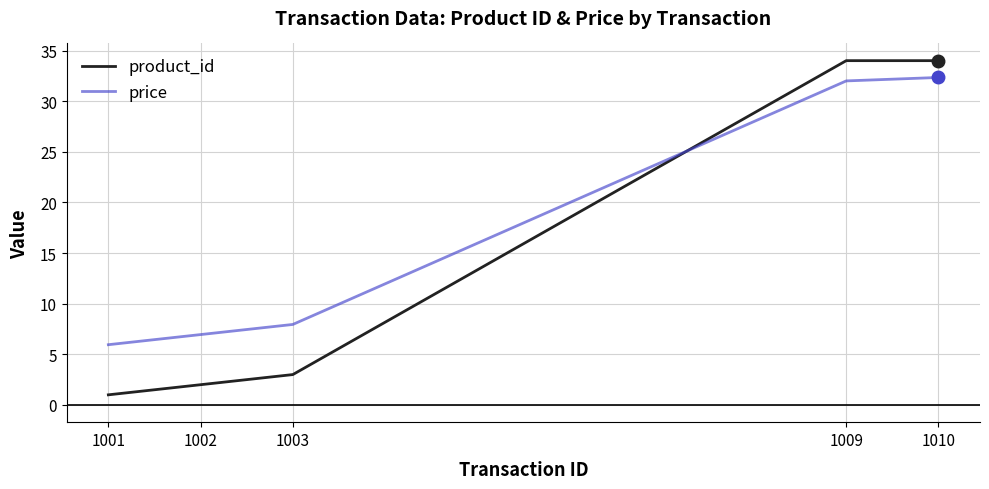

What is the sum of the product_id values at 1009 and 1003?

37.0